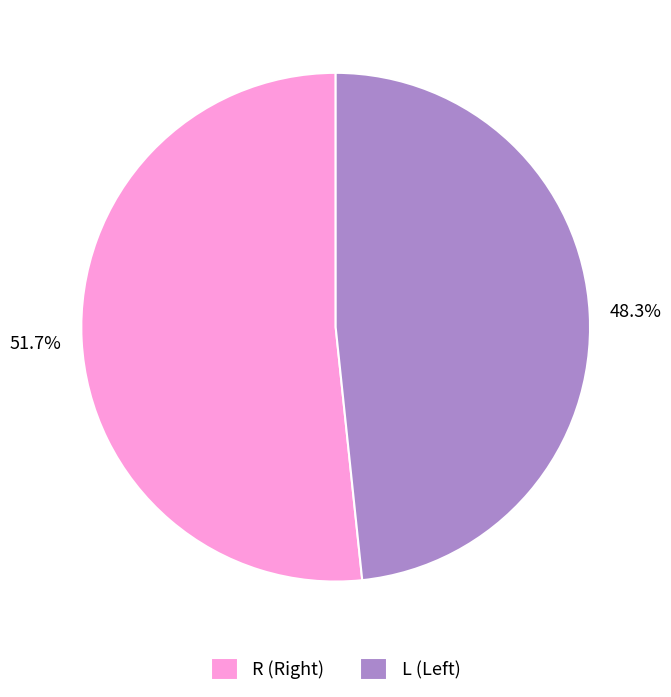

How many segments does this pie chart have?

2